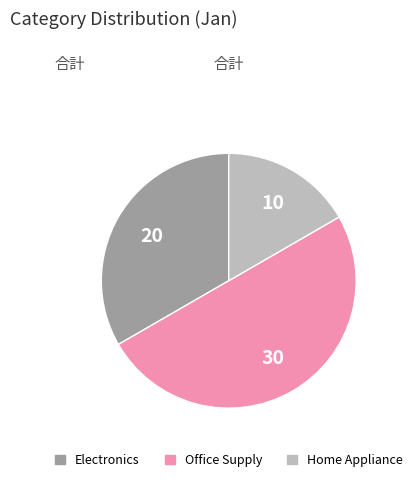

Which category has the smallest portion of the pie?

Home Appliance